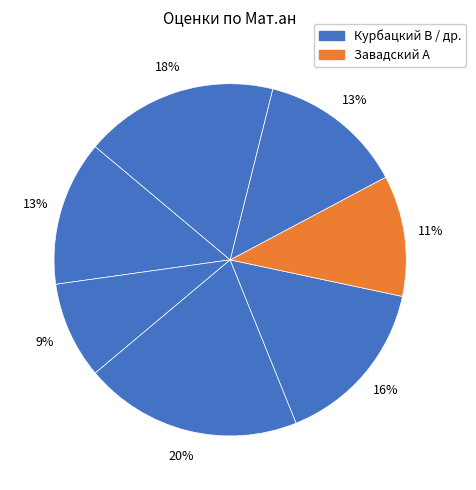

To the nearest percent, what is the average slice percentage?

14%